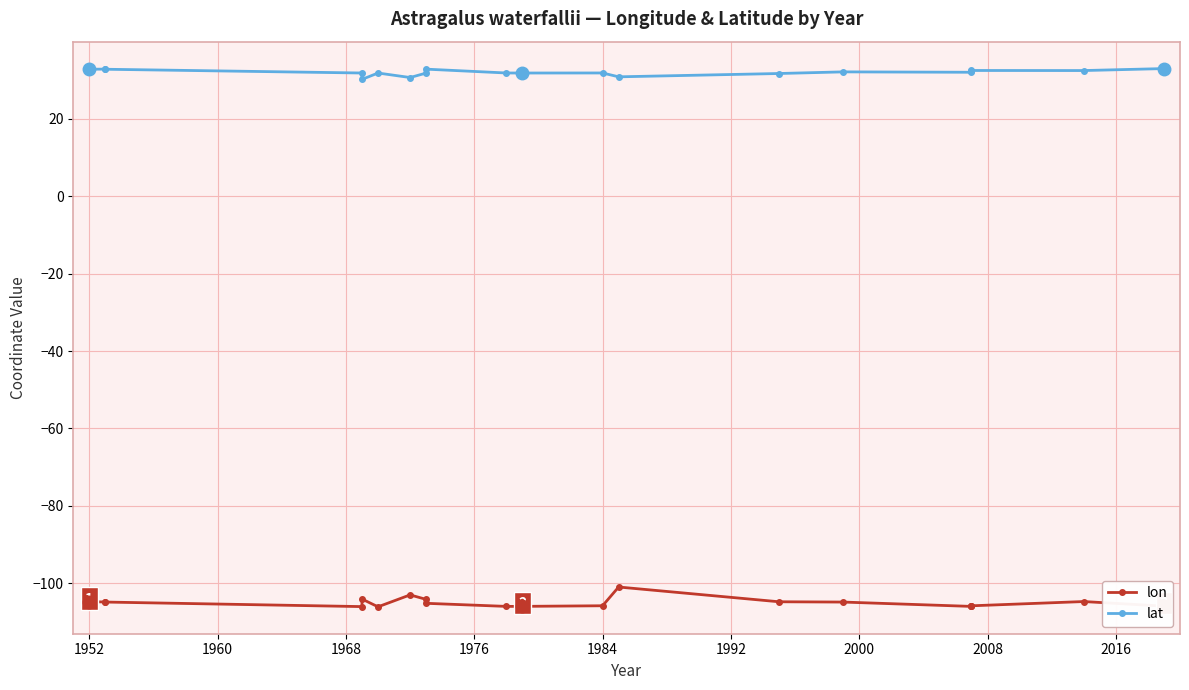

How many interior local valleys does the lat series have?

6